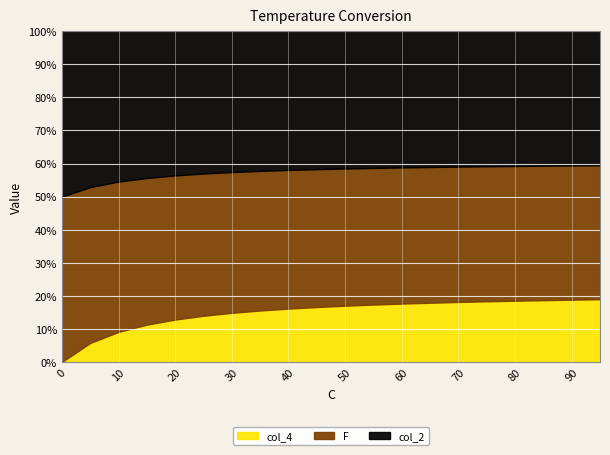

At 45, list the series in order from smallest to largest.

col_4, F, col_2